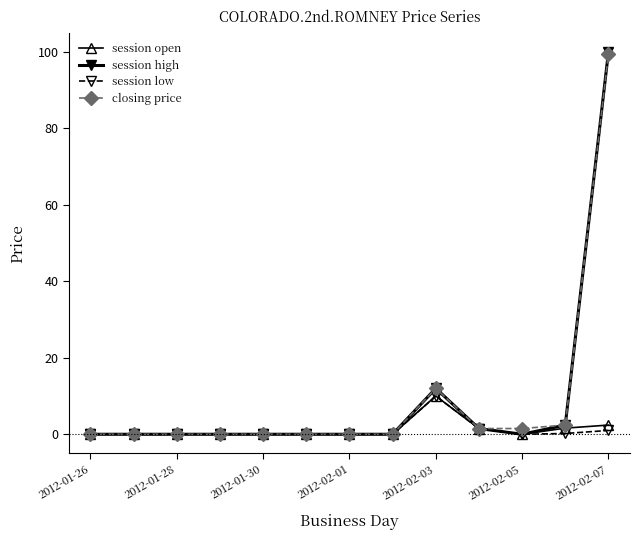

What is the greatest value displayed?

99.9